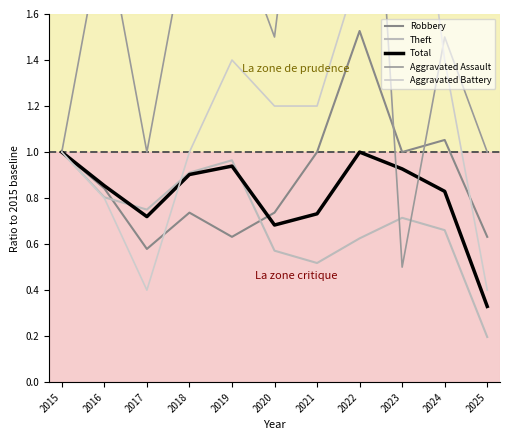

What is the difference between the maximum and minimum values in the Total series?

0.7